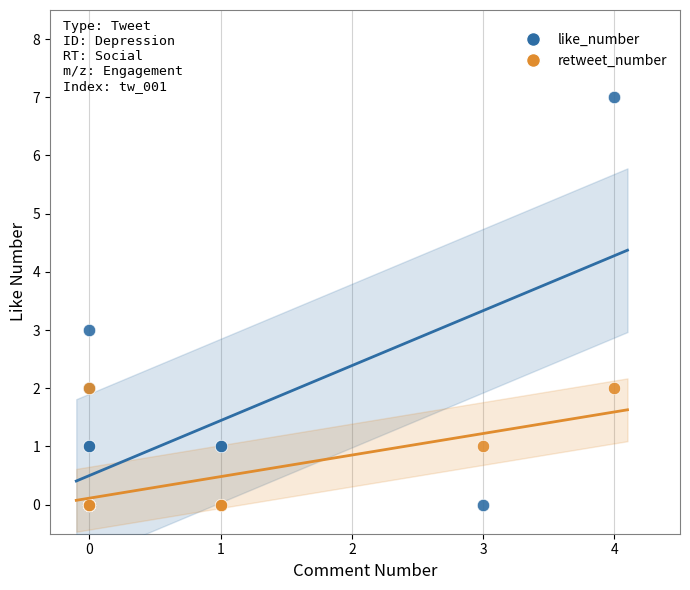

Which series has the widest spread of Y values?

like_number